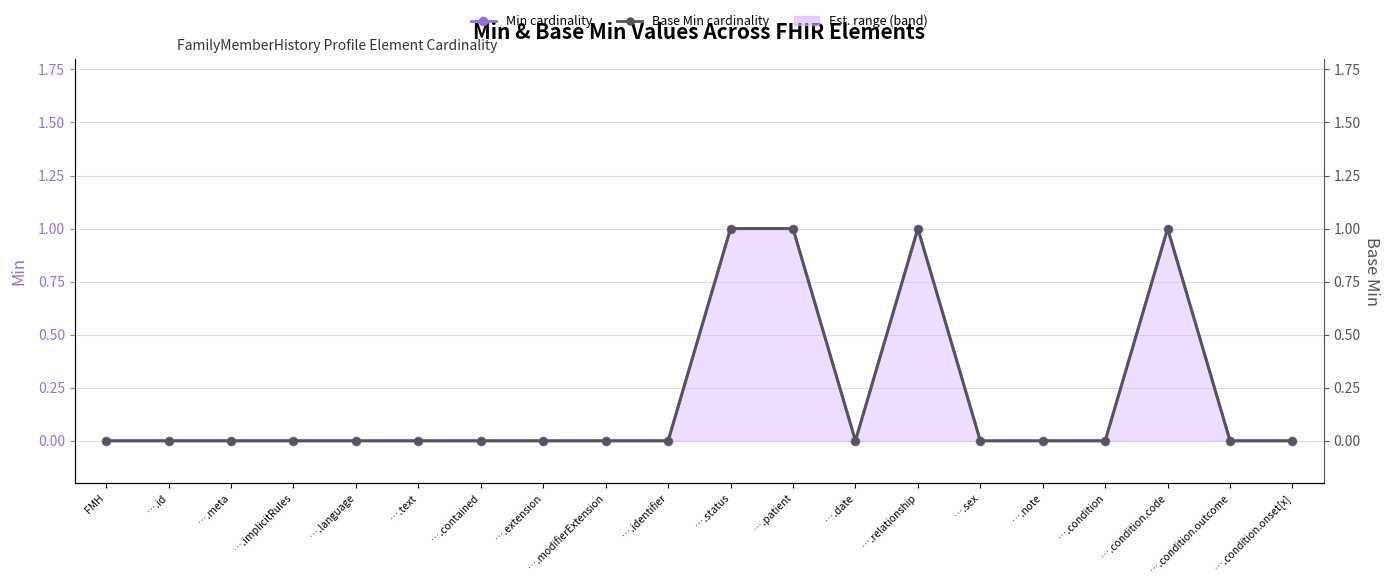

At how many categories does at least one series exceed 0?

4